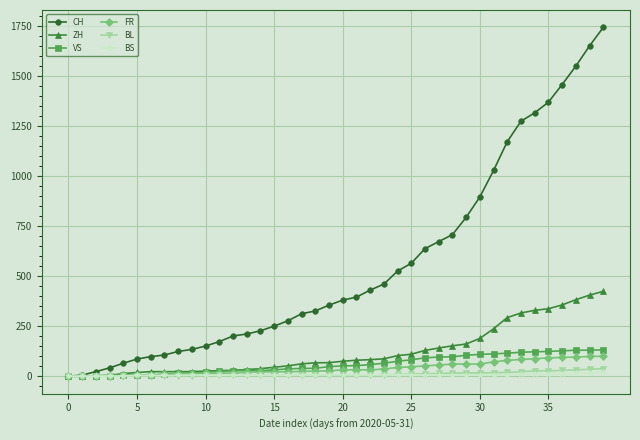

What is the maximum value shown in the chart?

1741